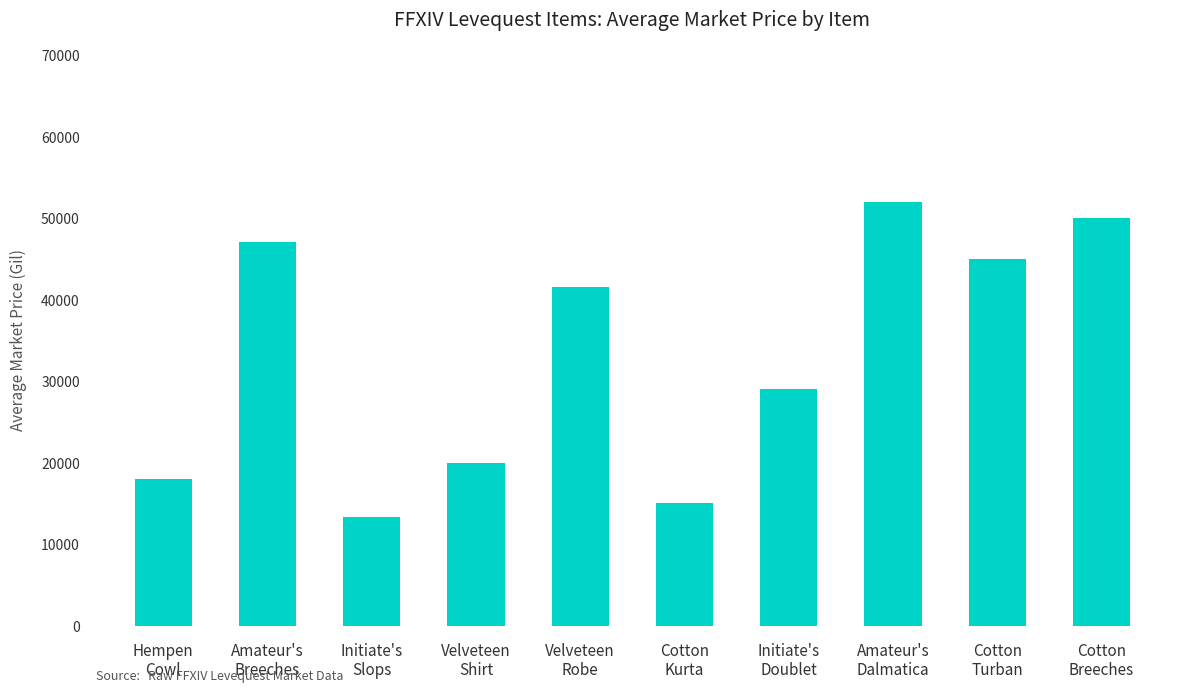

Does the chart contain any negative values?

No